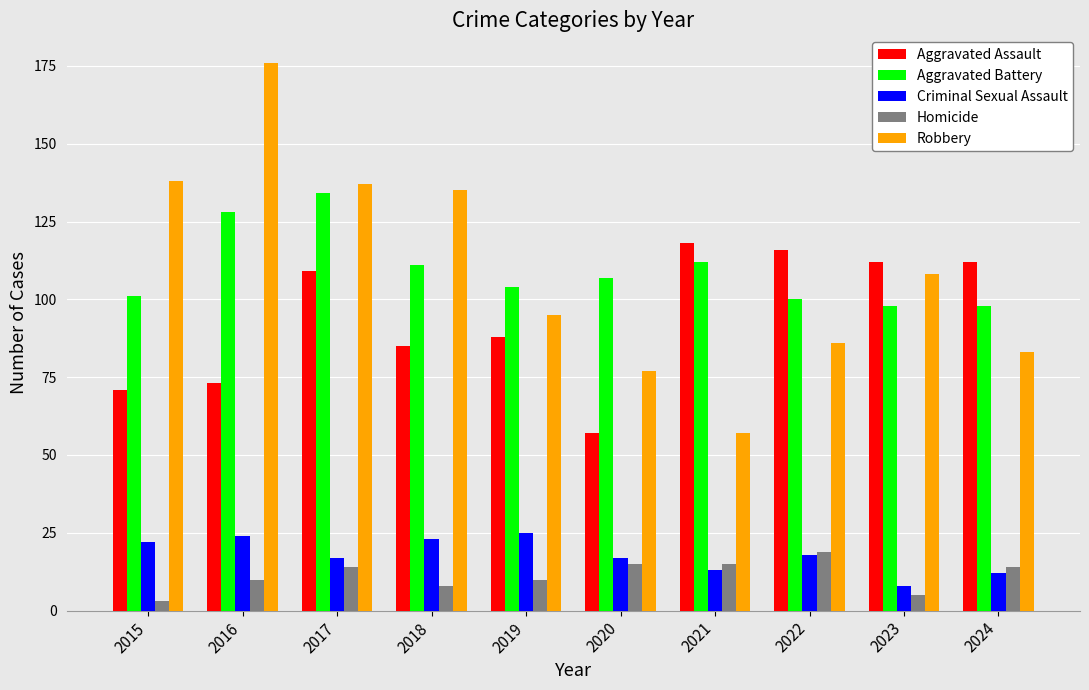

At 2017, list the series in order from smallest to largest.

Homicide, Criminal Sexual Assault, Aggravated Assault, Aggravated Battery, Robbery